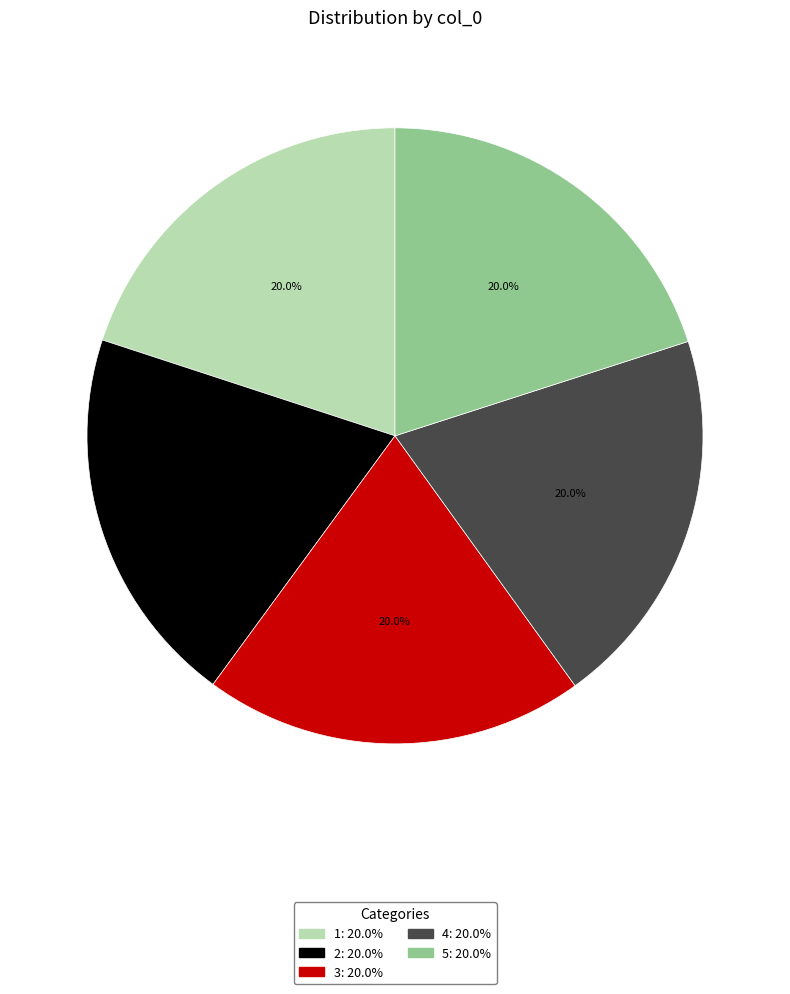

Is the sum of 2 and 3 greater than half?

No